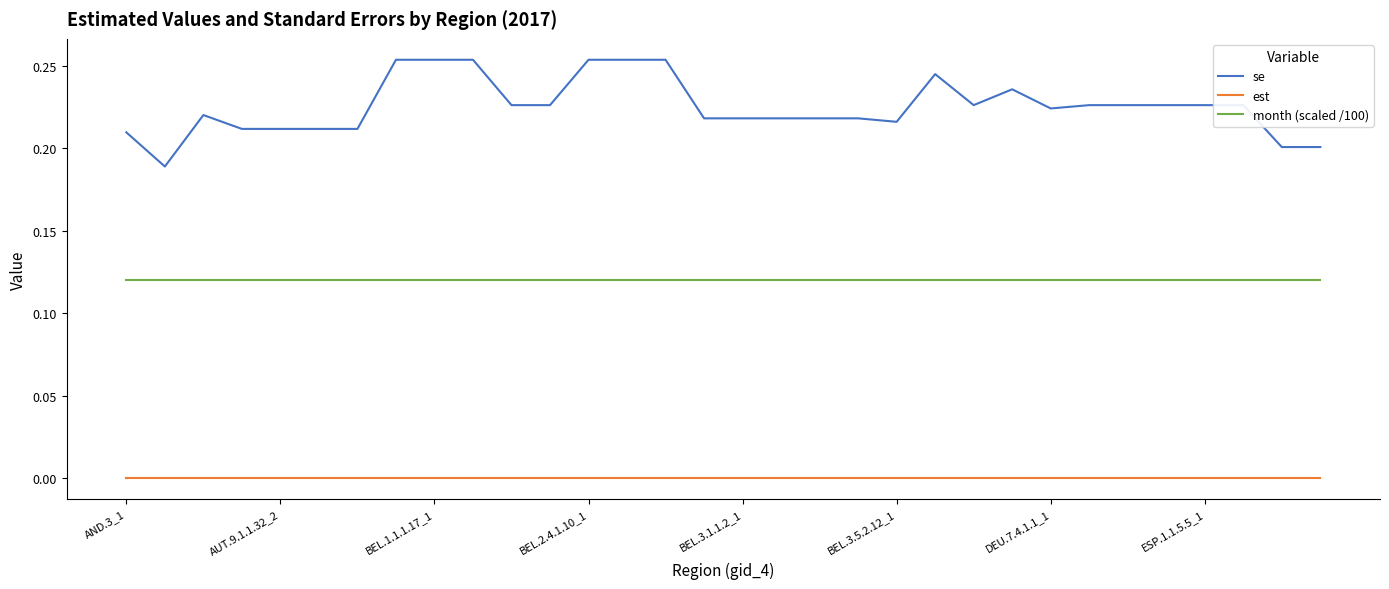

Which series has the largest range (max minus min)?

se